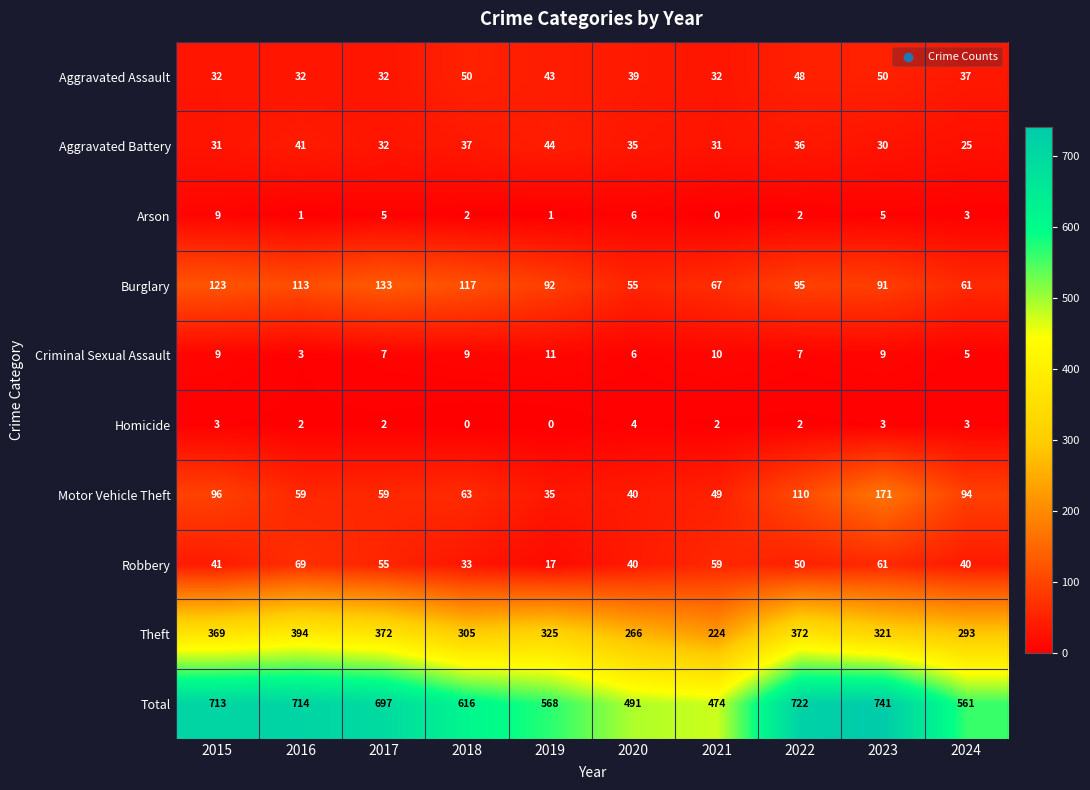

Which series has the largest total across all categories?

Total